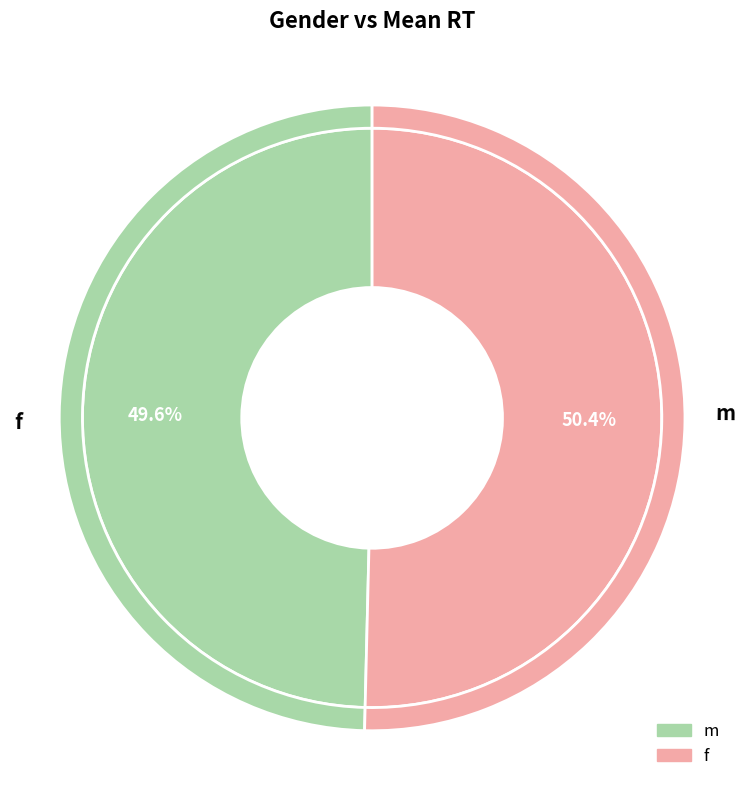

Rank the categories by value from lowest to highest.

f, m